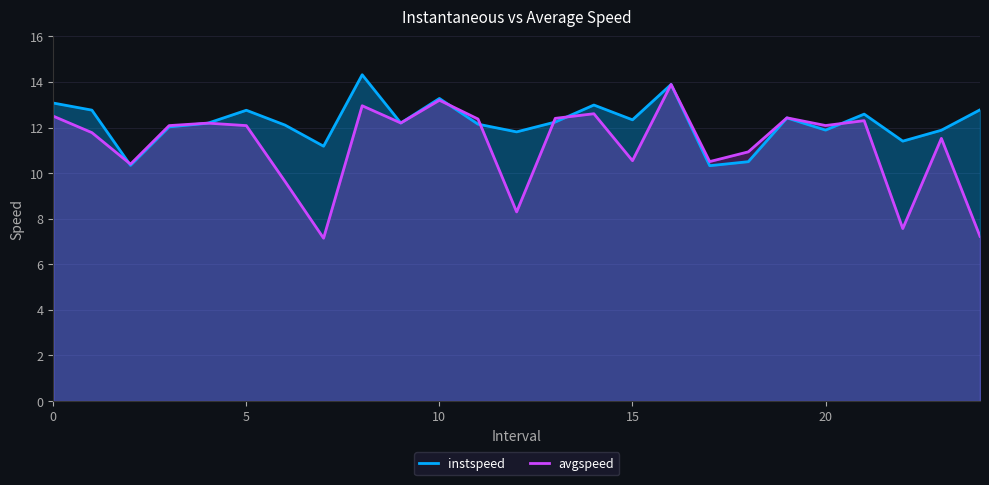

Which has a higher value, 17 or 24?

24